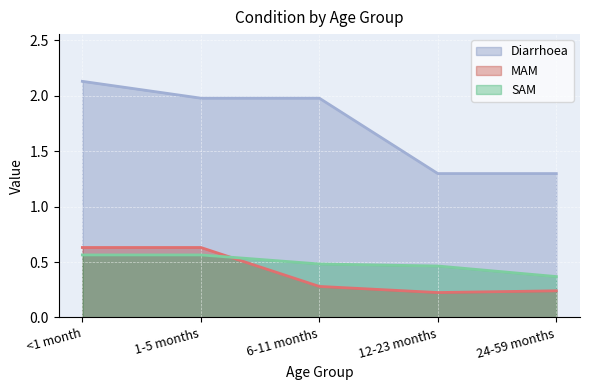

True or false: SAM and Diarrhoea cross at least once.

False